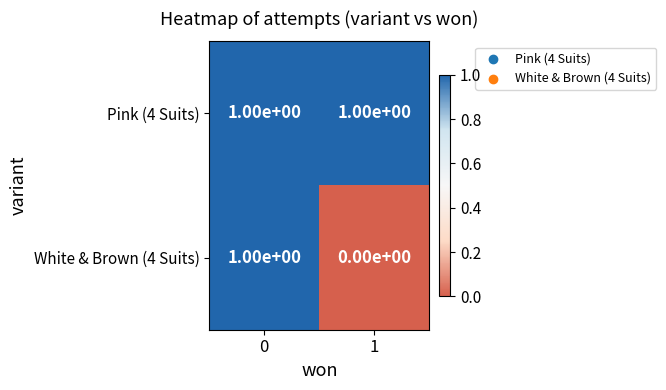

True or false: White & Brown (4 Suits) has a value of 1 at 0.

True